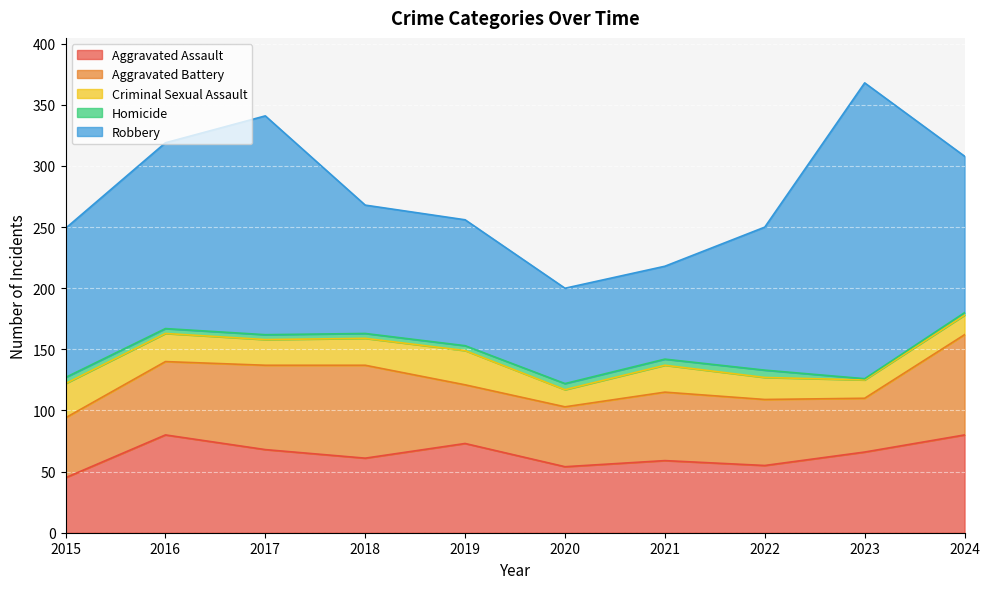

Where does the Homicide series first go above 4?

2015